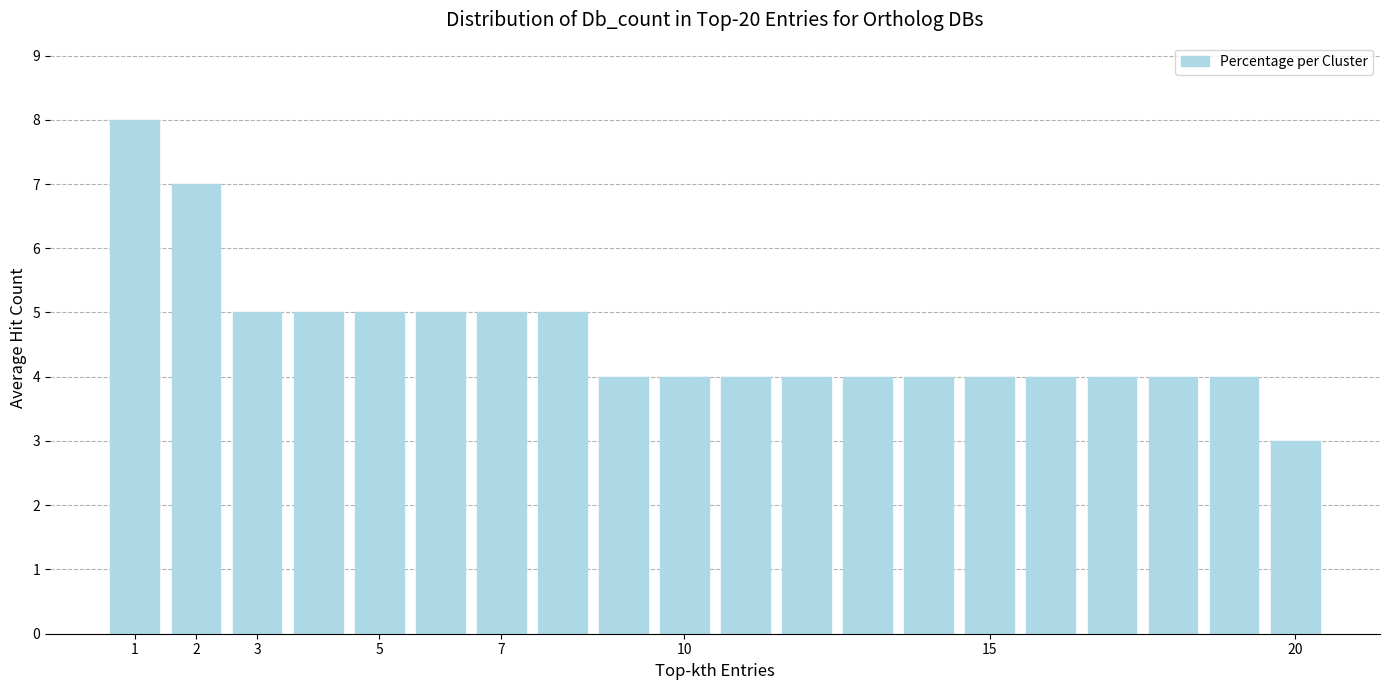

Reading left to right, transcribe all the data shown in this chart.

8	7	5	5	5	5	5	5	4	4	4	4	4	4	4	4	4	4	4	3